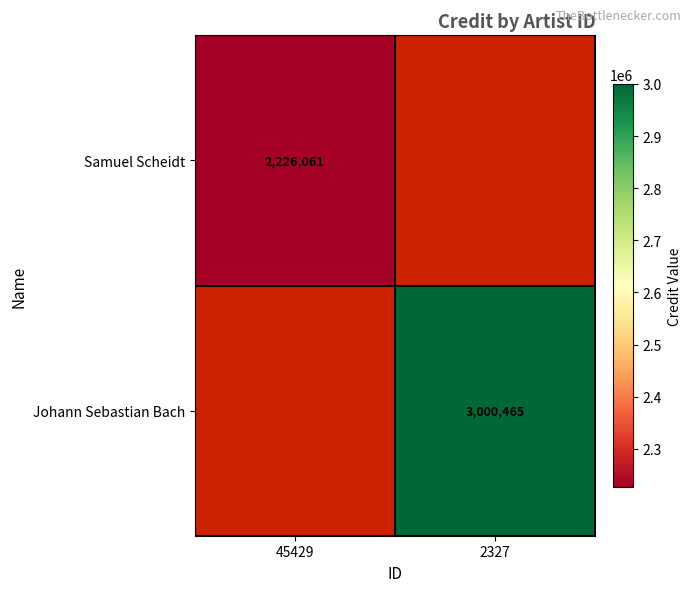

Is it true that Samuel Scheidt equals 1386063 at 45429?

False